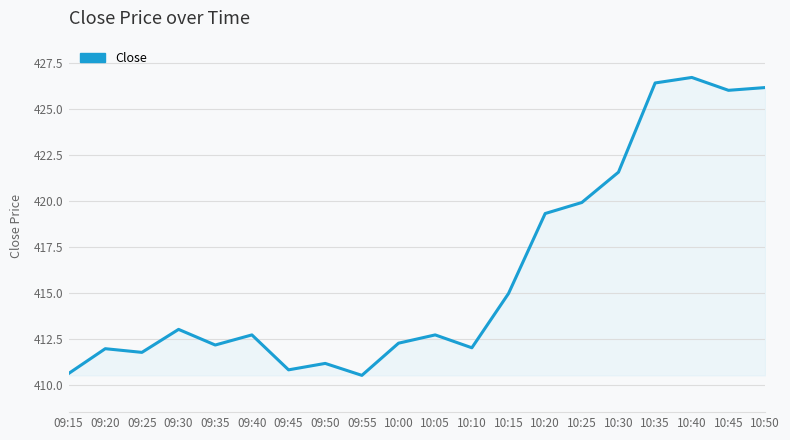

True or false: there are more than 0 points higher than both neighbors.

True